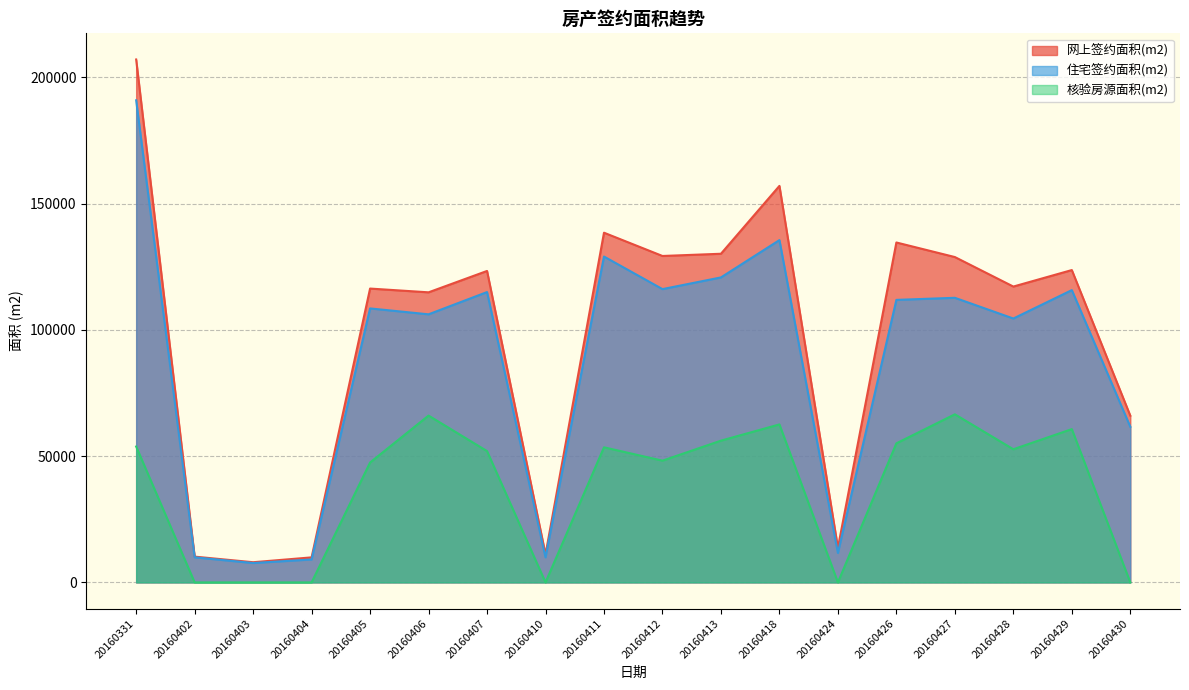

In 网上签约面积(m2), how many points are lower than both neighbors (excluding endpoints)?

6